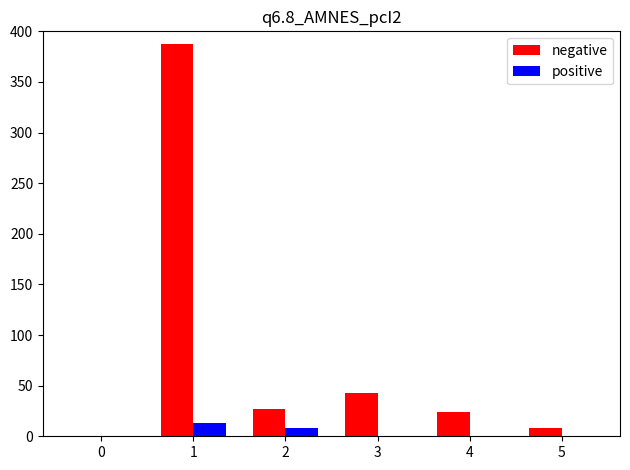

Count the number of categories in the chart.

6